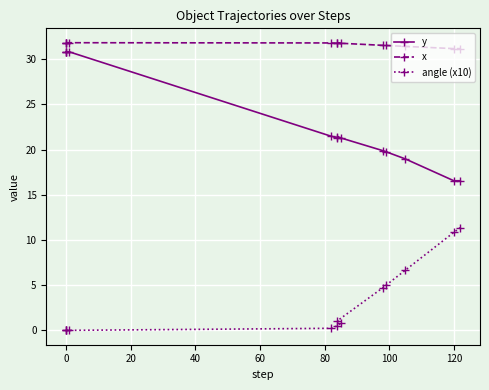

Which series has the largest total across all categories?

x